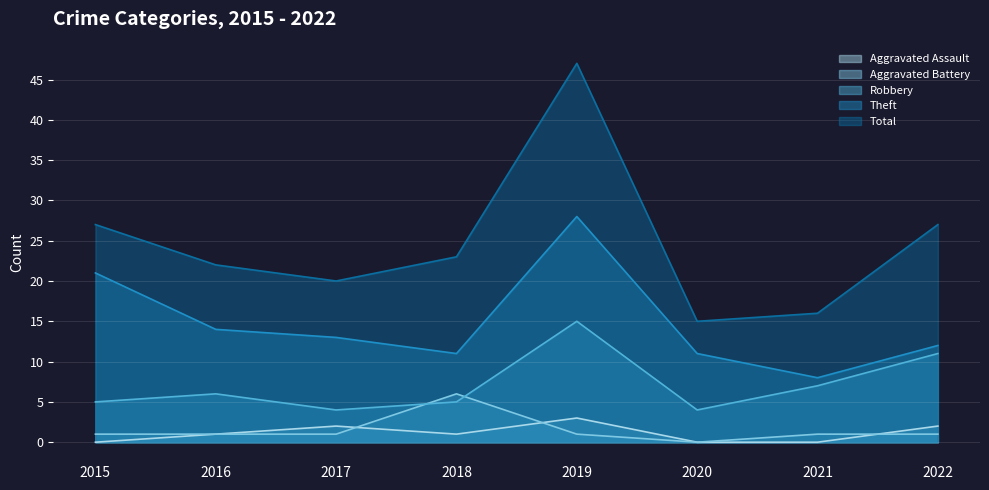

List the series in order of their peak value, highest first.

Total, Theft, Robbery, Aggravated Battery, Aggravated Assault